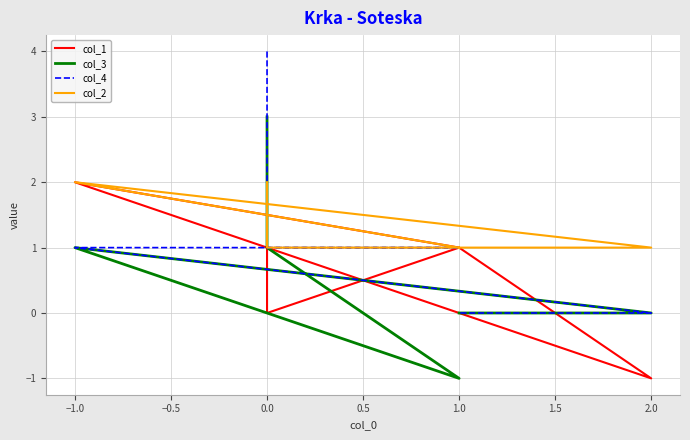

Is this an area chart (filled region under the line)?

No